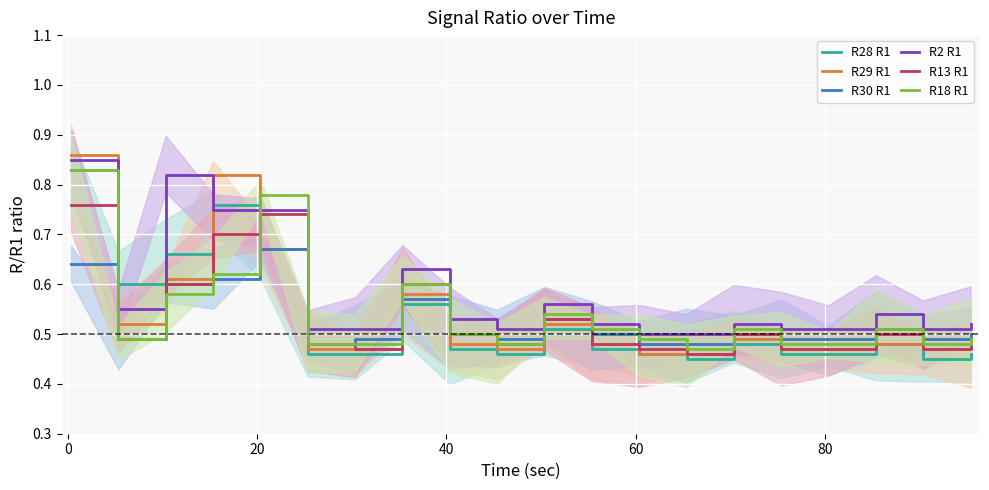

How many R18 R1 values are between 0 and 1?

20